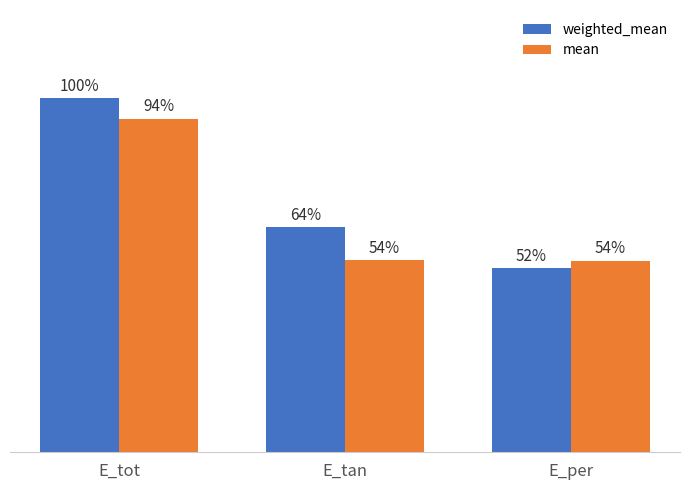

What is the total value across all series at E_per?

1.5